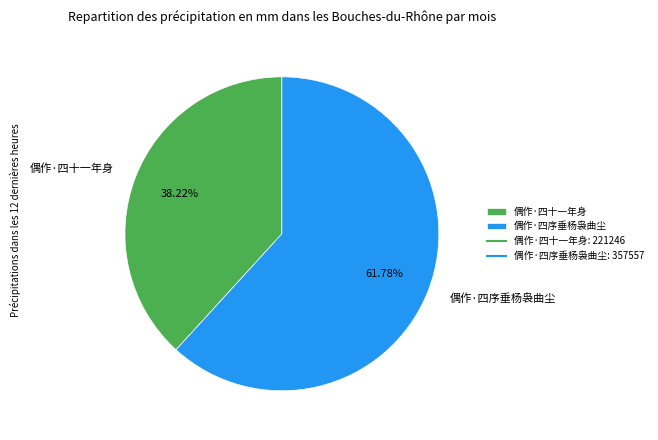

To the nearest percent, what portion does 偶作·四序垂杨袅曲尘 represent?

62%